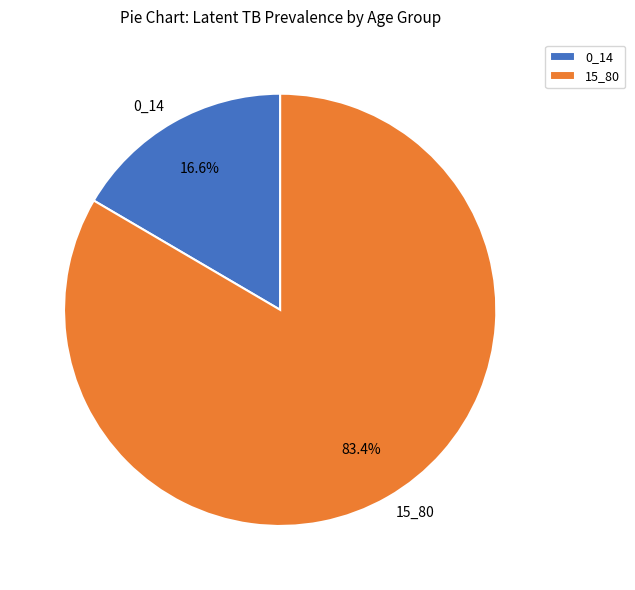

What percentage is the 0_14 slice, to the nearest percent?

17%